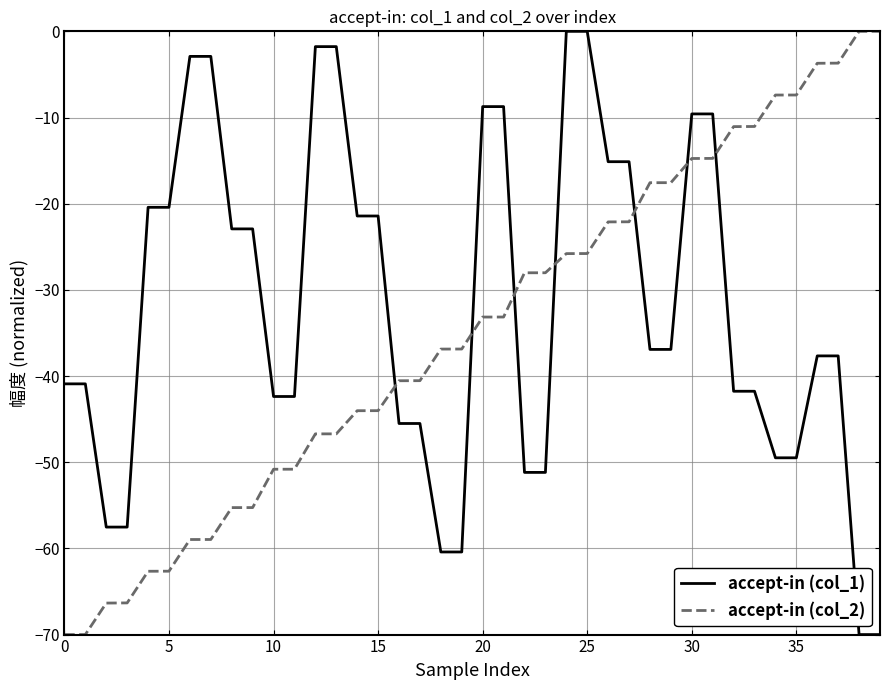

Rank the series by their average value, from lowest to highest.

accept-in (col_2), accept-in (col_1)